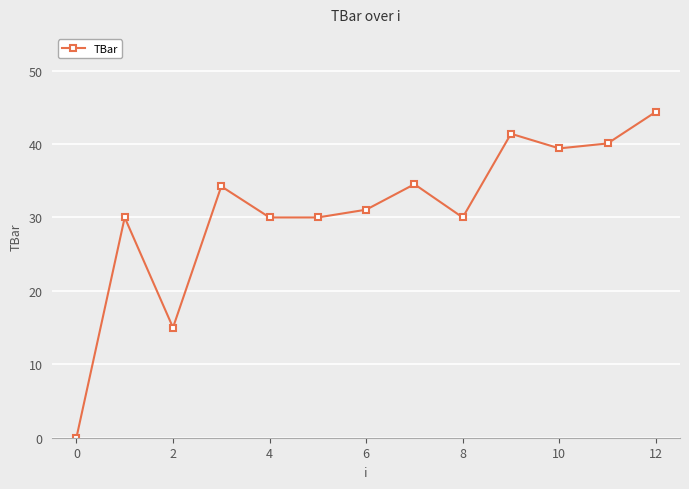

What is the maximum value shown in the chart?

44.4